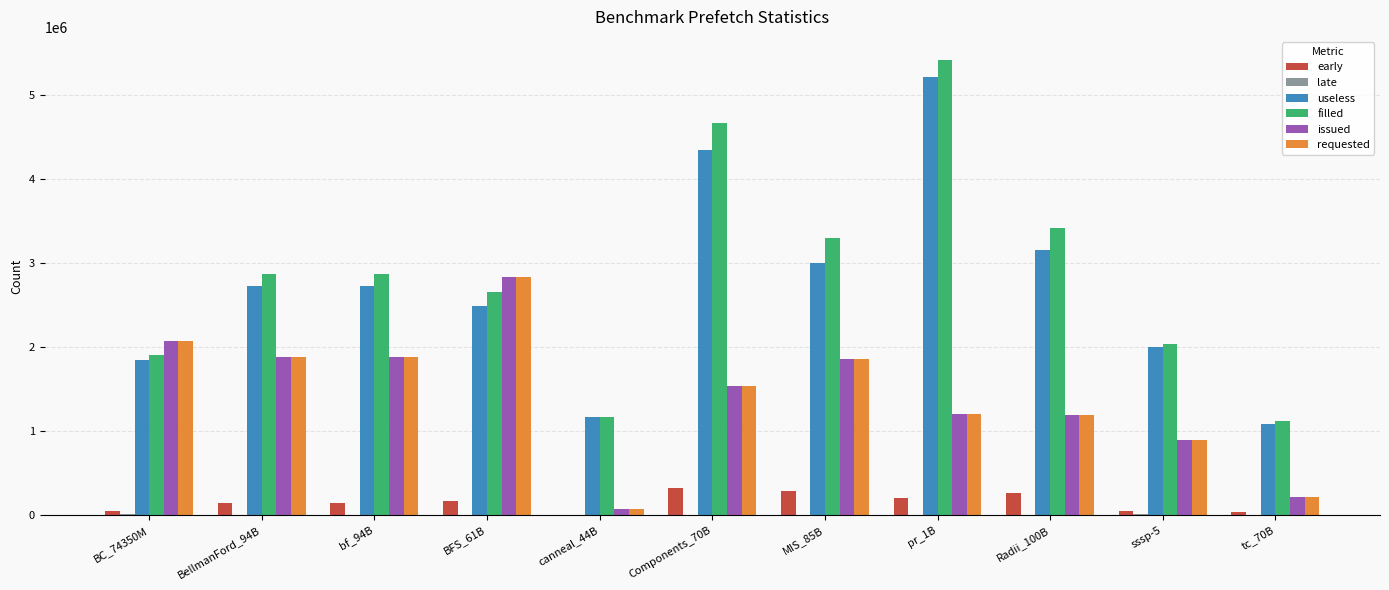

True or false: filled has a value of 2040970 at sssp-5.

True